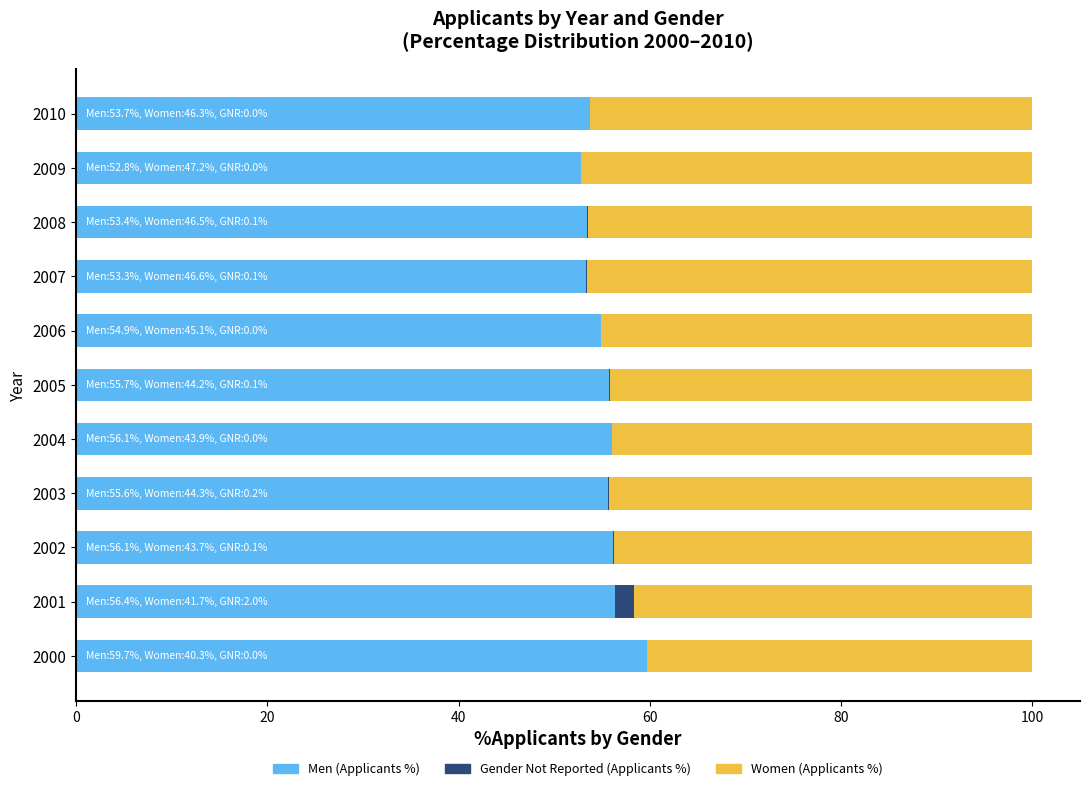

What is the sum of all Men (Applicants %) values?

607.6